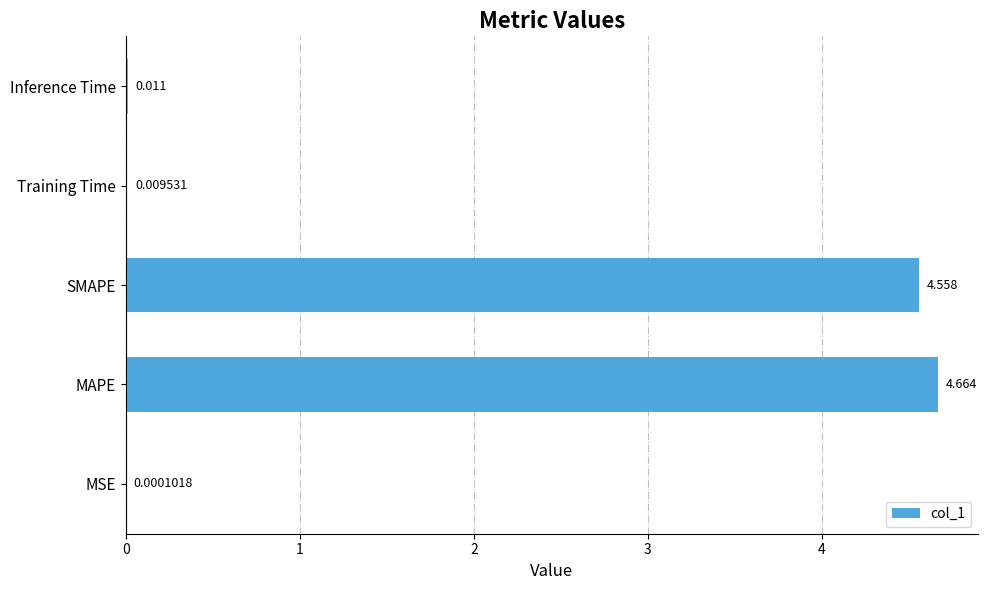

At which label is the value closest to 2?

Inference Time